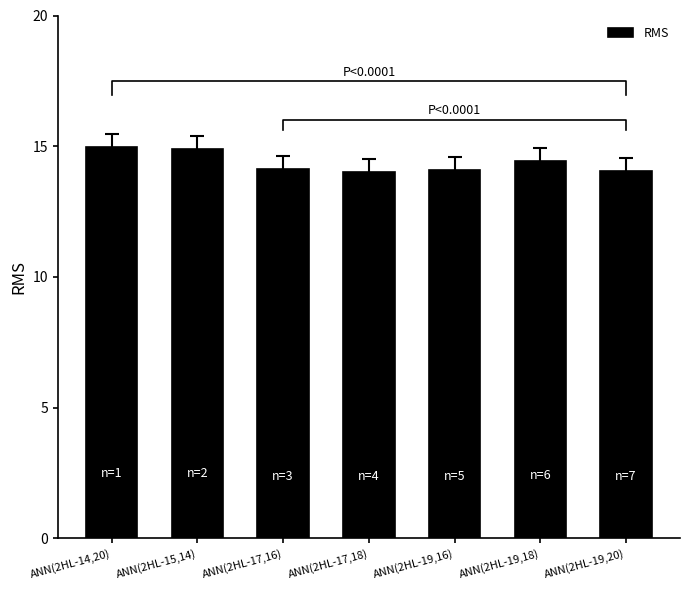

What is the approximate value at ANN(2HL-19,18)?

14.4